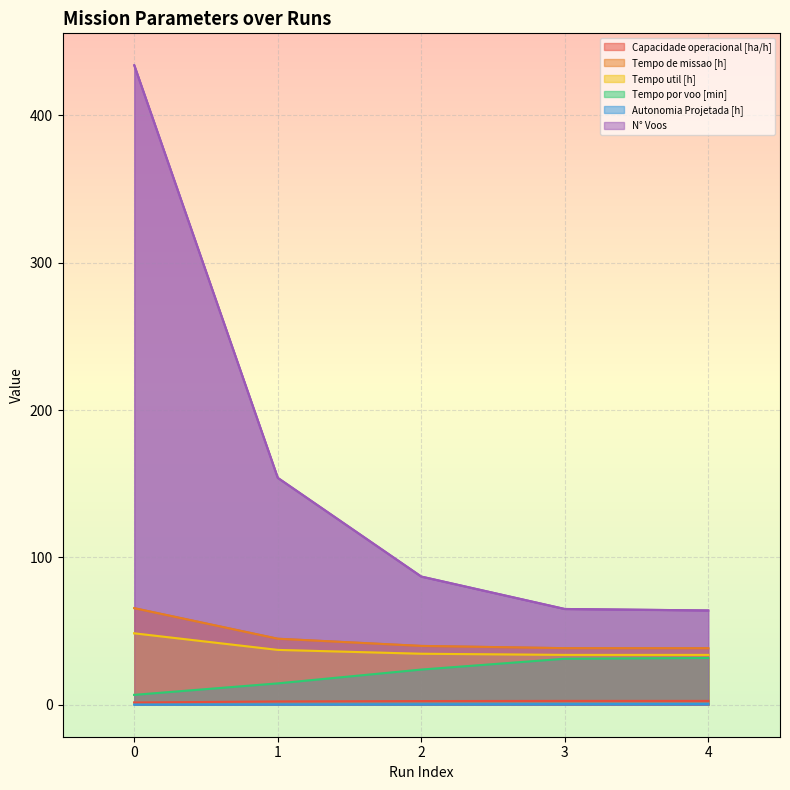

The Capacidade operacional [ha/h] series shows 2.5 at 2. True or false?

True